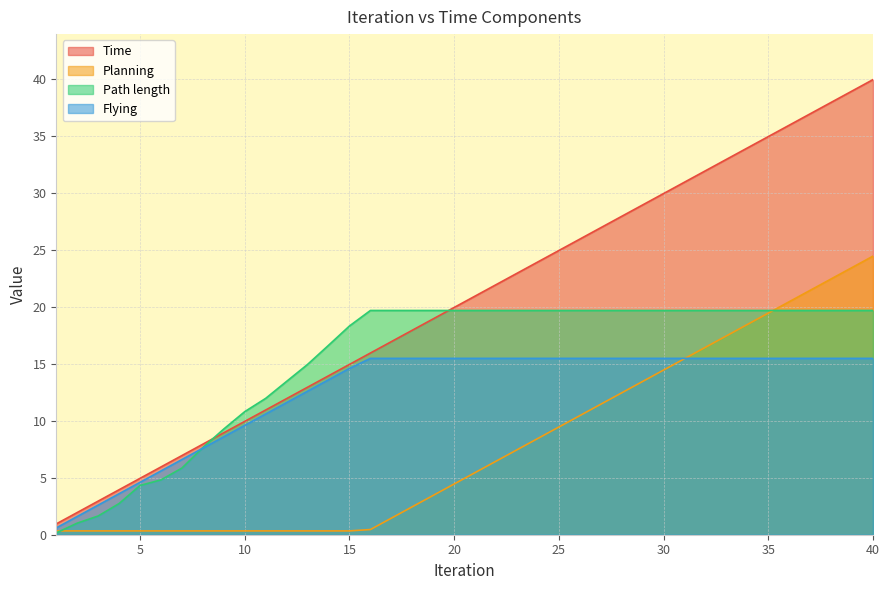

True or false: Planning and Path length intersect in this chart.

True